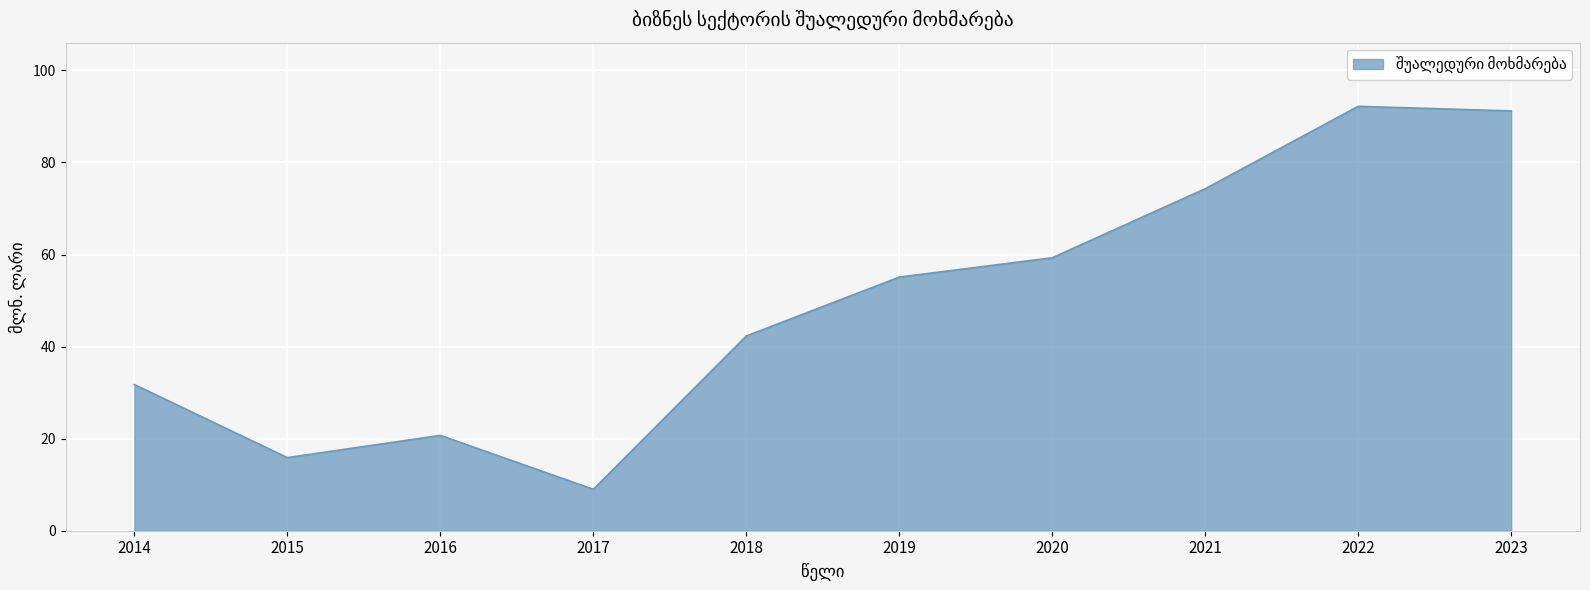

What is the ratio of the value at 2017 to the value at 2023?

0.1